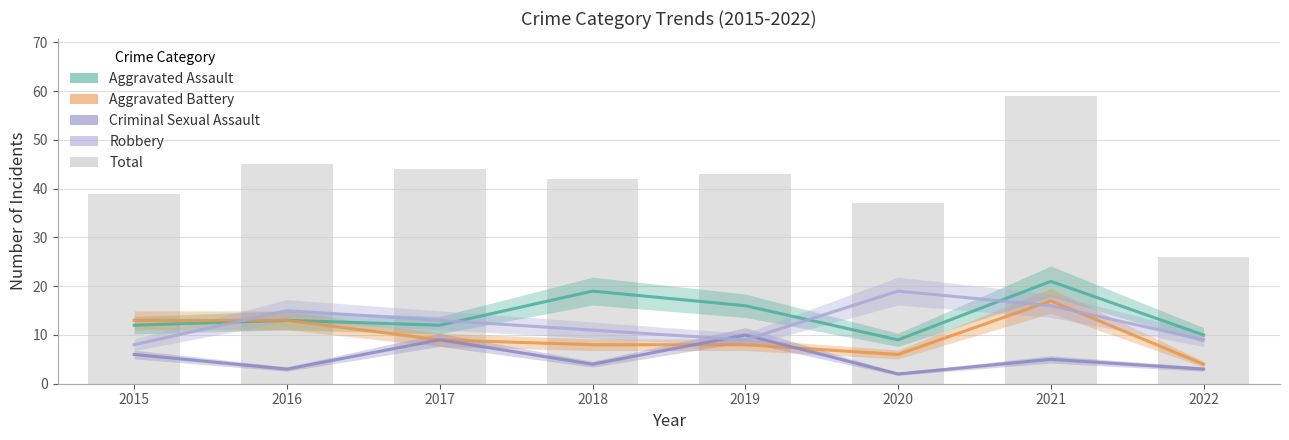

Between 2021 and 2016, which is larger?

2021